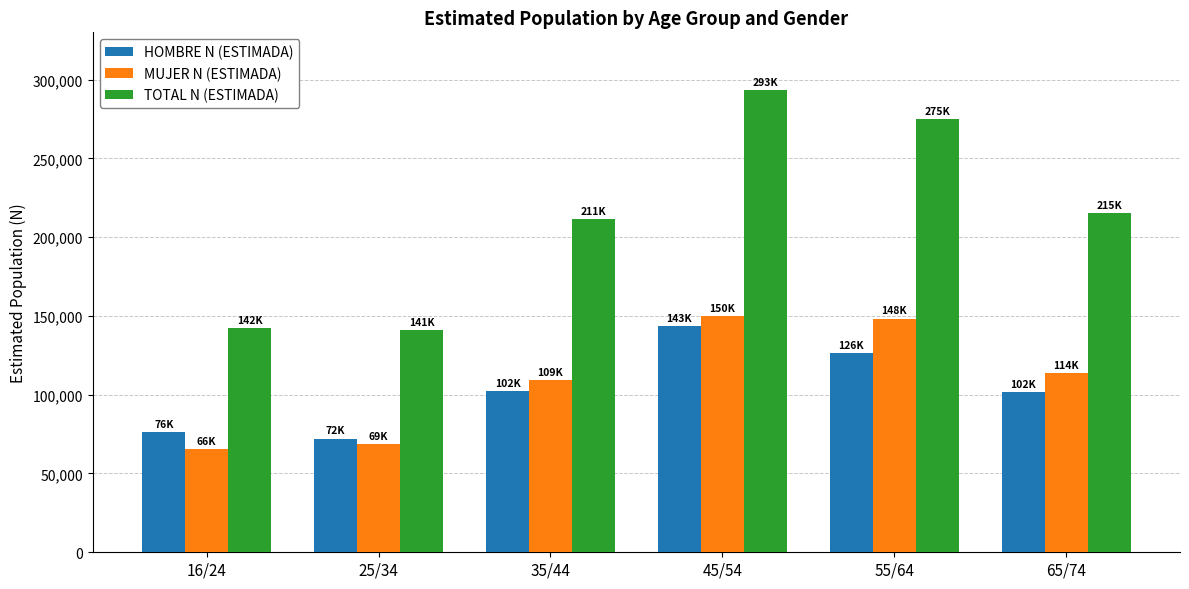

Is the value of HOMBRE N (ESTIMADA) at 65/74 greater than the value of MUJER N (ESTIMADA) at 35/44?

No